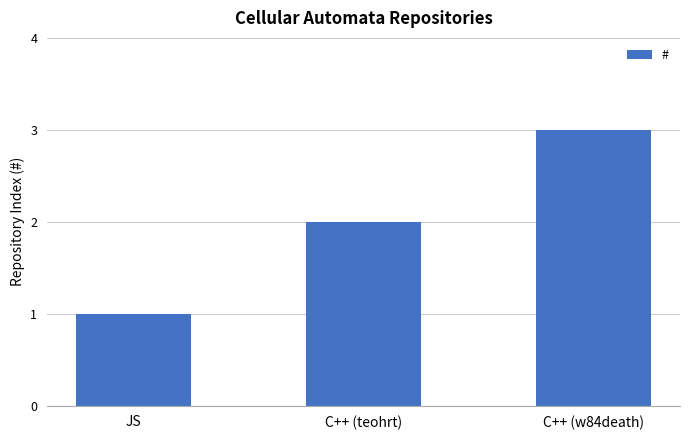

Which category has the highest value across all series?

C++ (w84death)